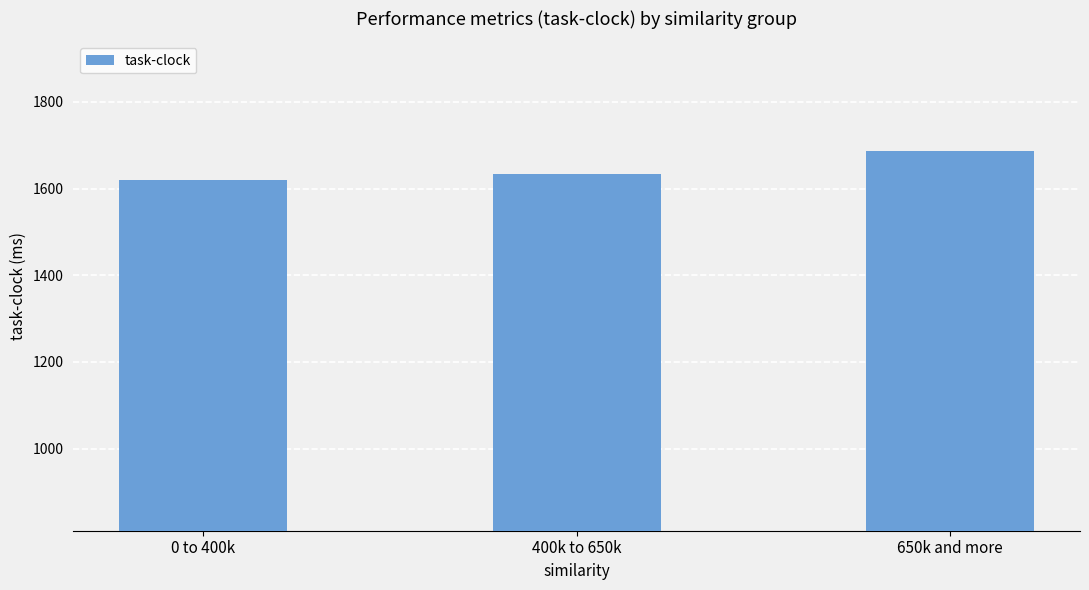

Where is the data nearest to the value 1653?

400k to 650k